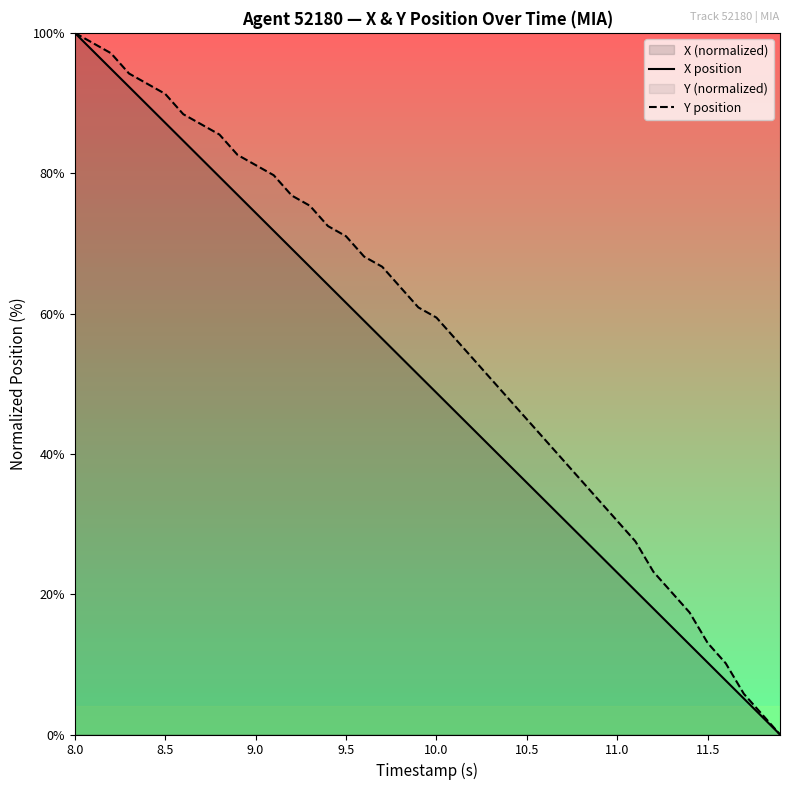

True or false: Y position has more than 1 points higher than both neighbors.

False